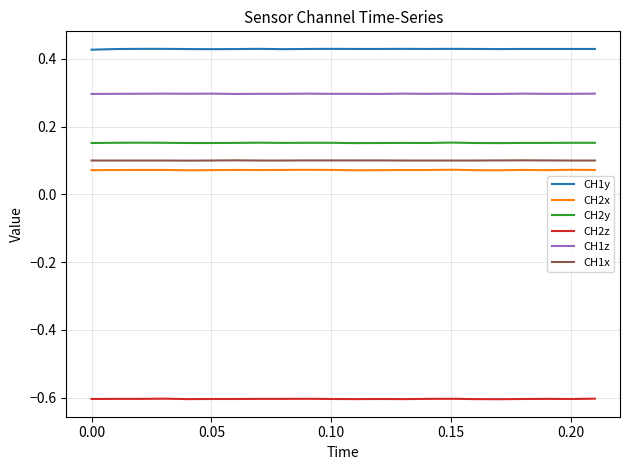

True or false: CH2x and CH1z intersect in this chart.

False